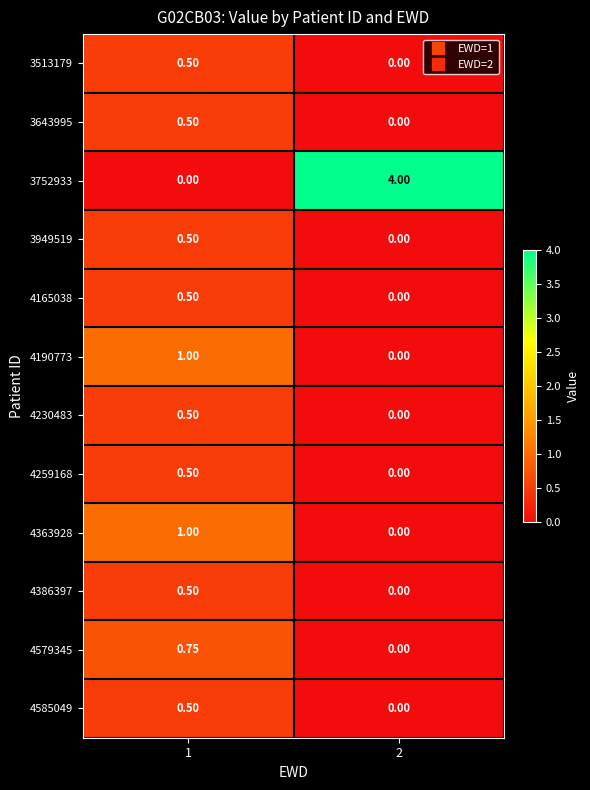

Which series has the largest range (max minus min)?

3752933